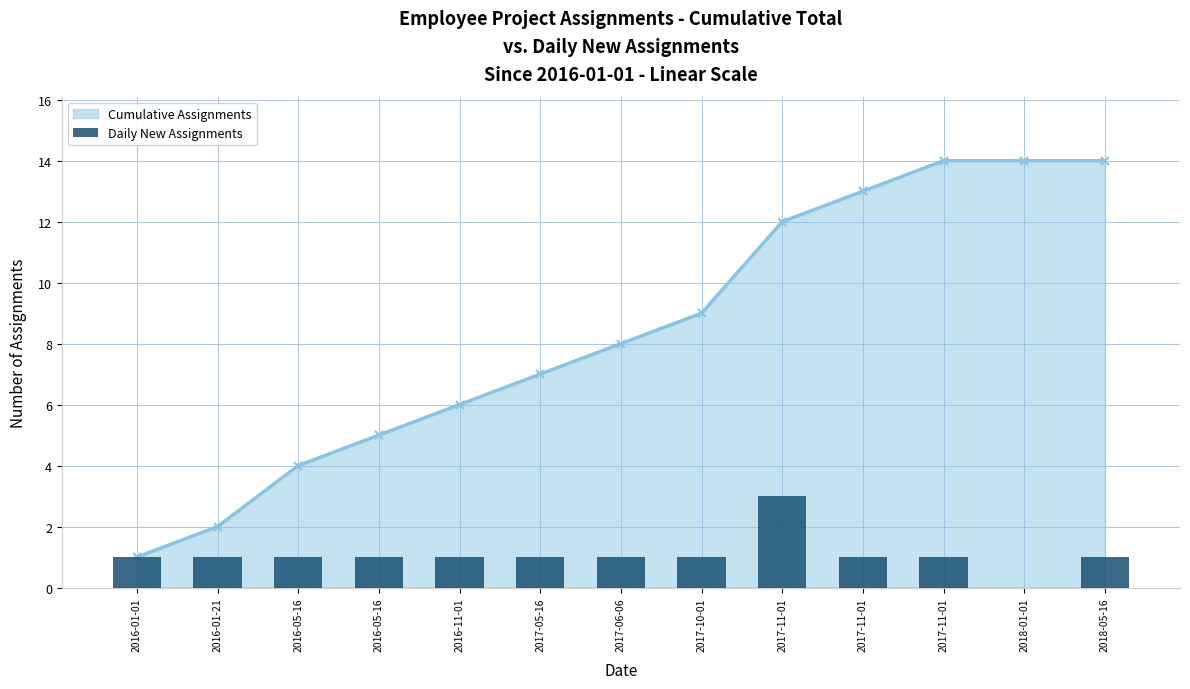

Reading right to left, what are all the values shown in this chart?

1	0	1	1	3	1	1	1	1	1	1	1	1